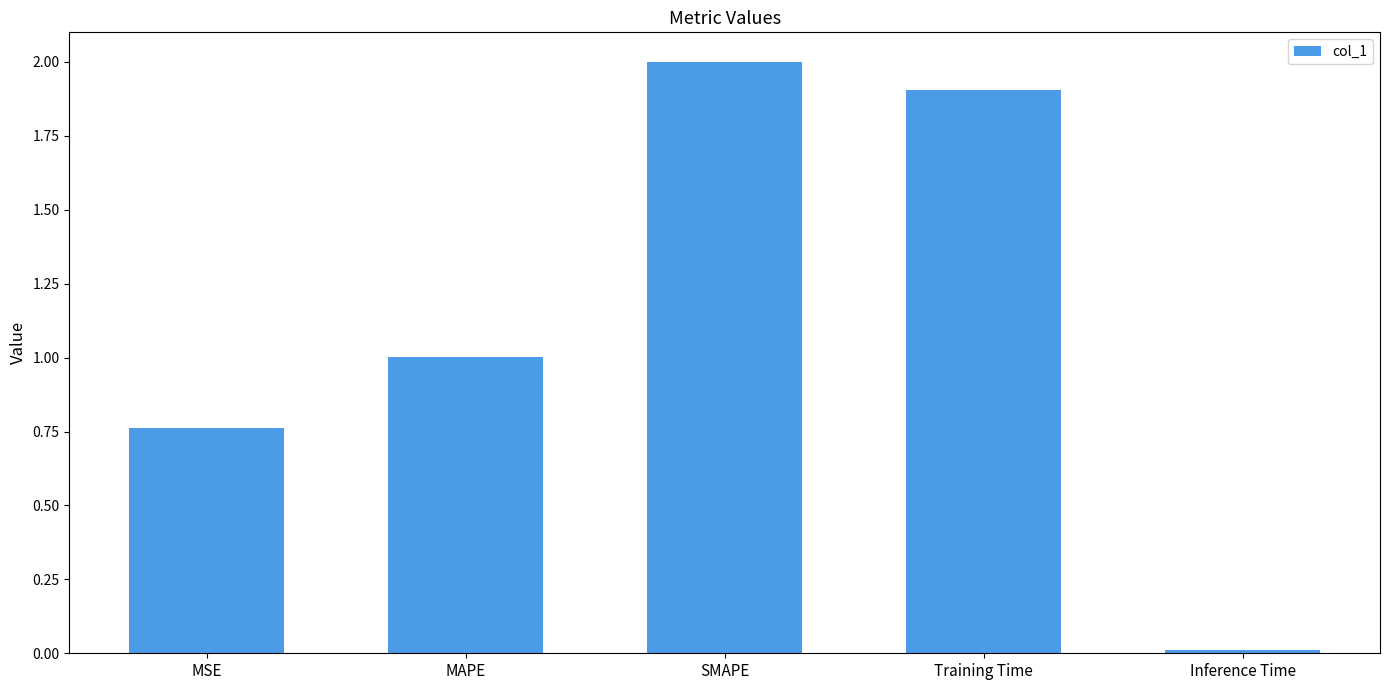

The chart shows a value of 0.0 at Inference Time. True or false?

True